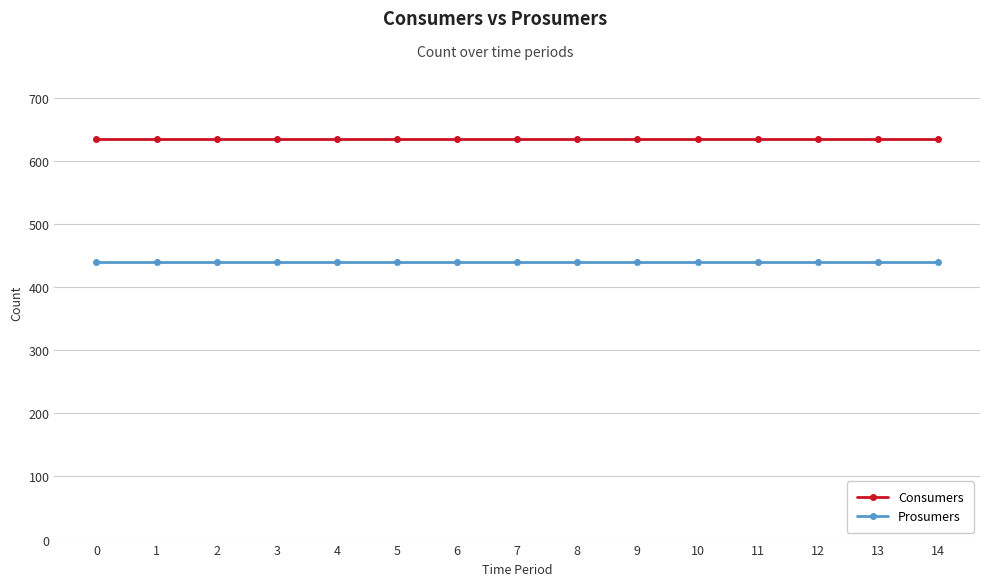

Read the Prosumers value at 6.

440